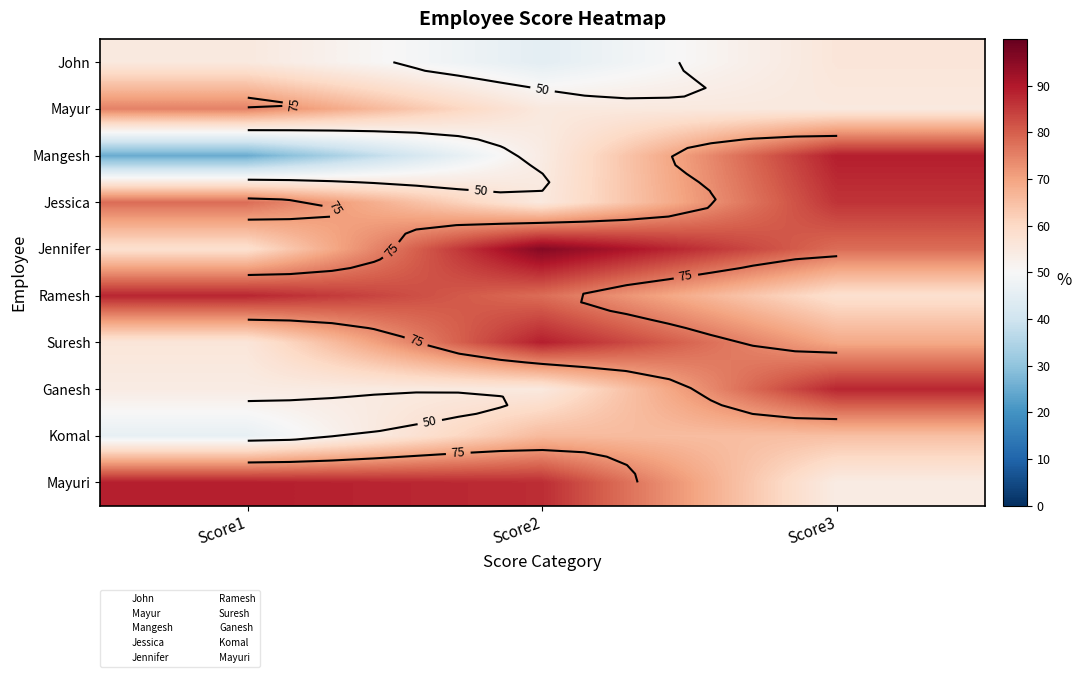

What is the spread (max minus min) of values at Score2?

51